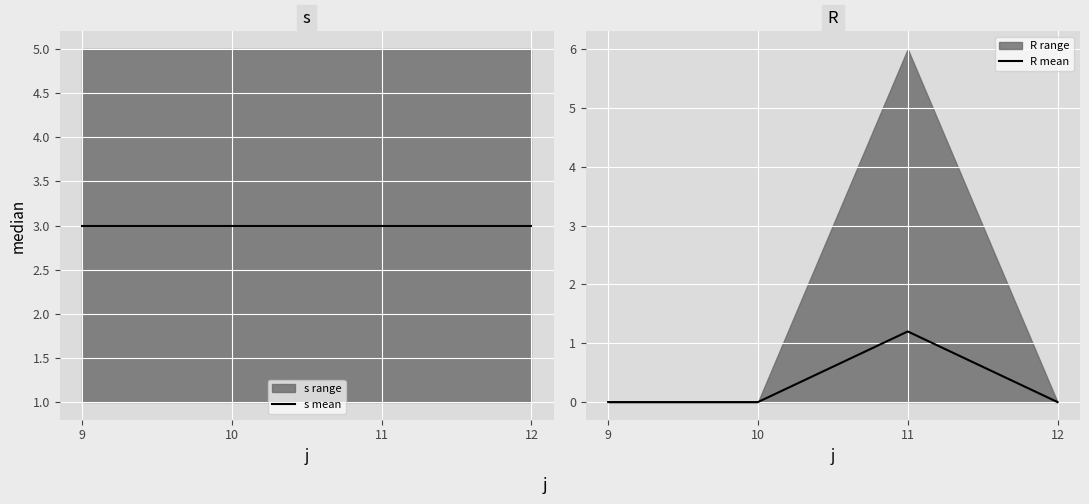

Between 9 and 12, which is larger?

9